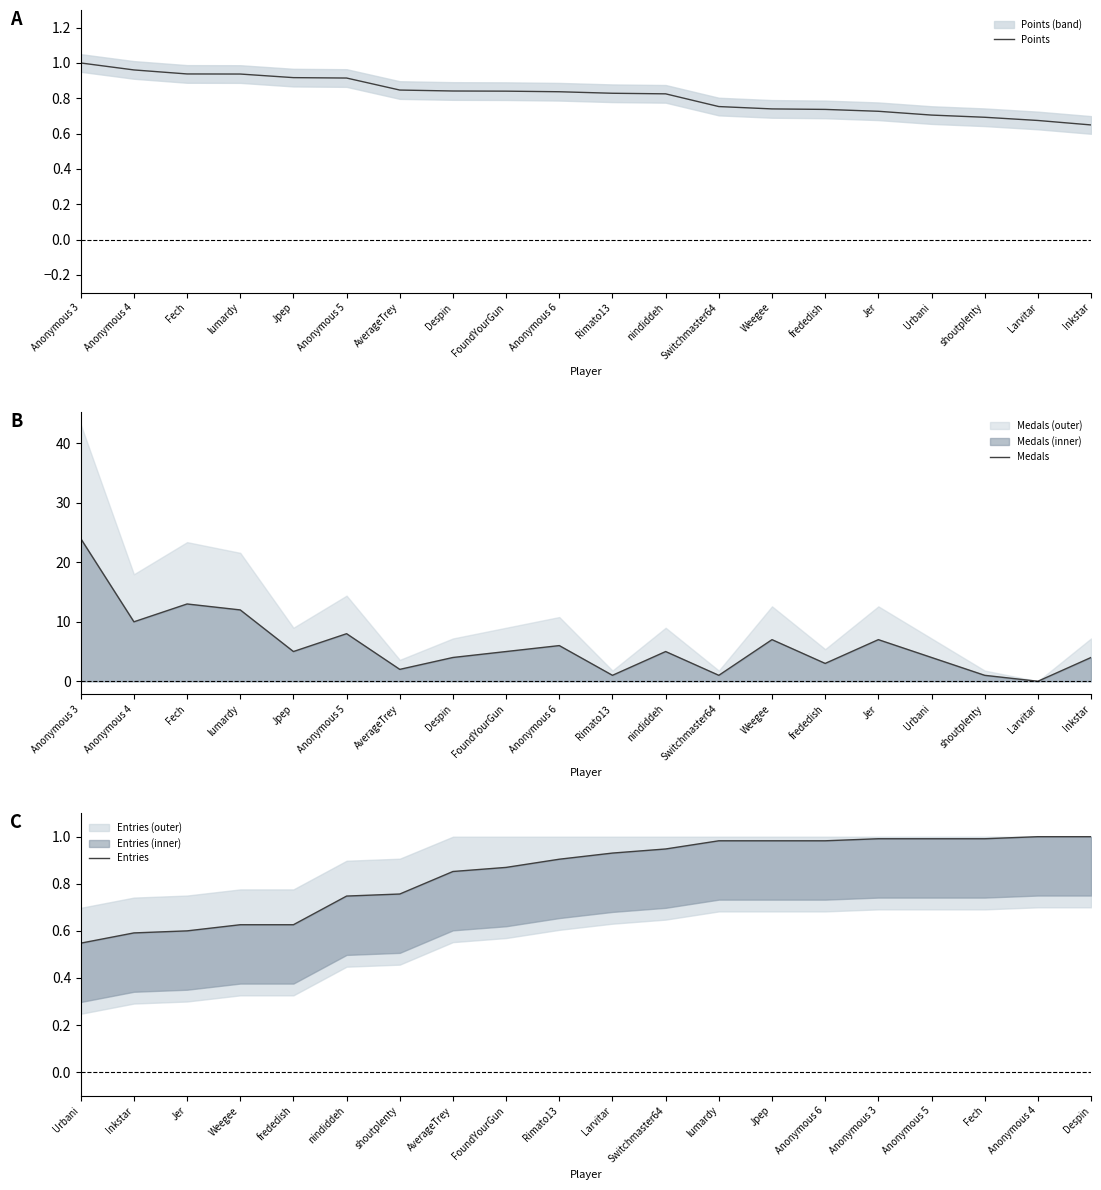

At which label does Points reach its peak?

Anonymous 3